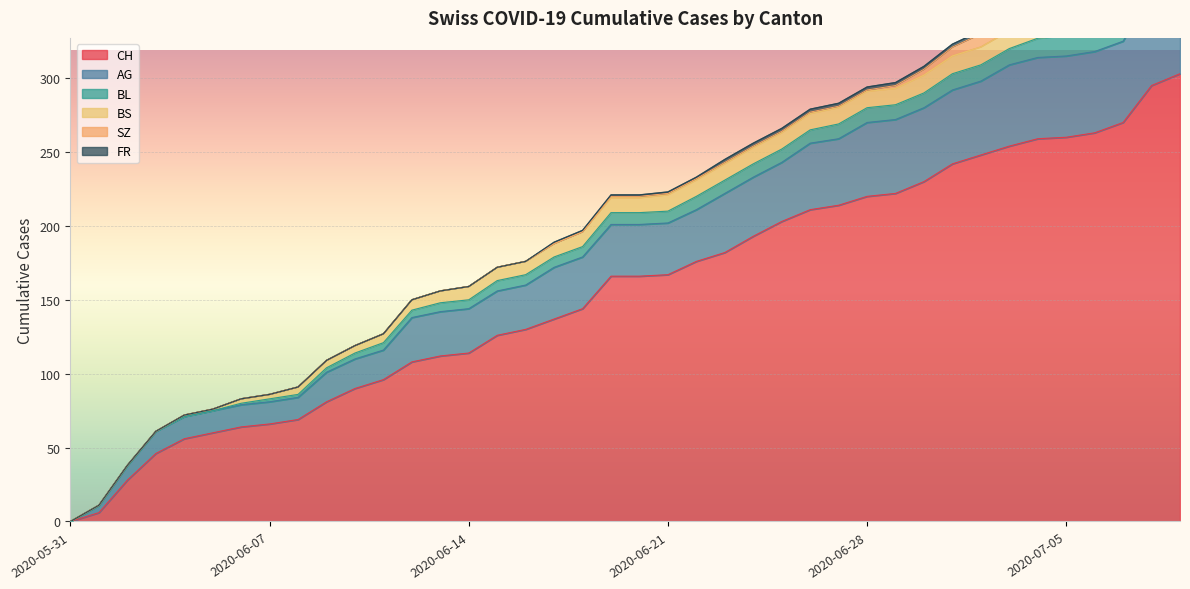

True or false: CH and AG intersect in this chart.

False